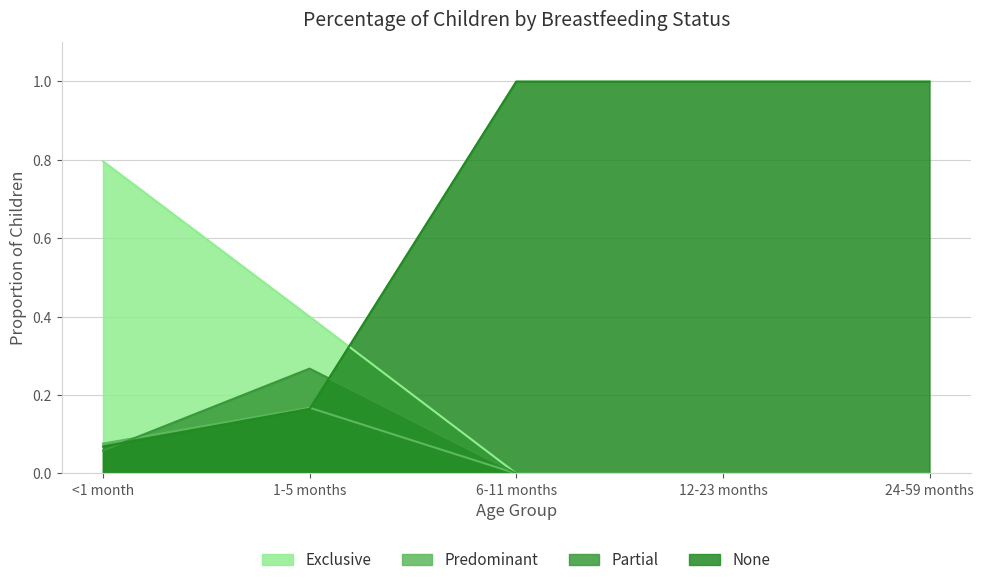

What is the highest value of the Predominant series?

0.2